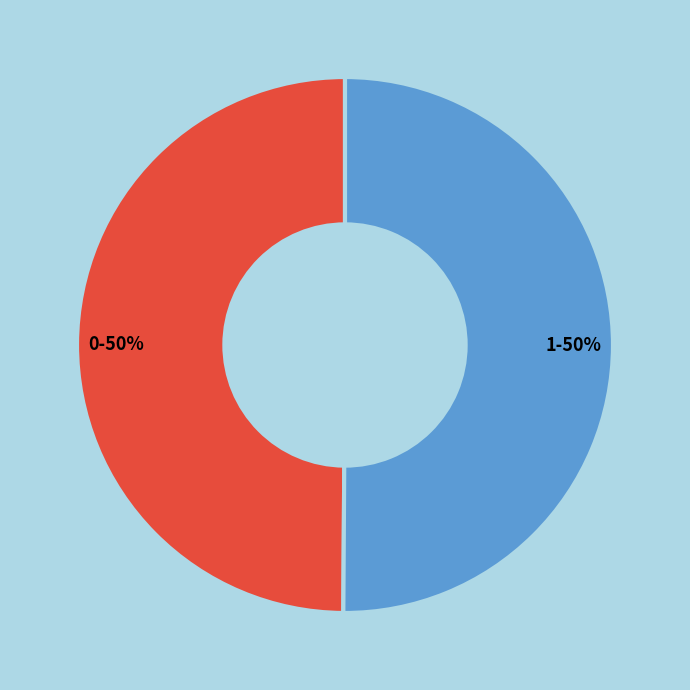

To the nearest percent, what is the combined percentage of 1 and 0?

100%